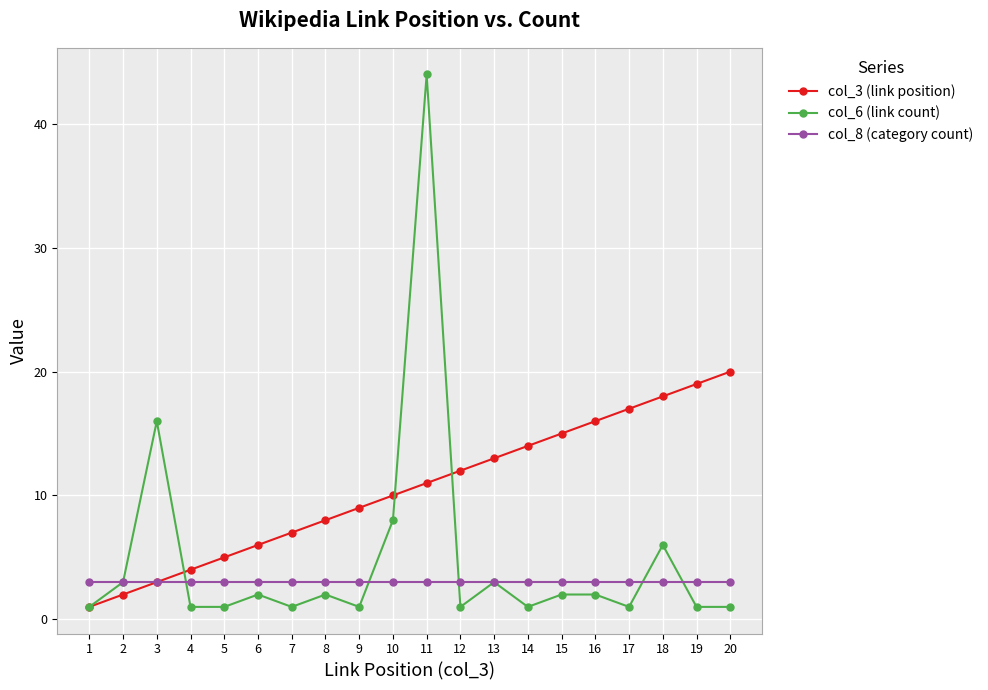

How many data points does each series have?

20